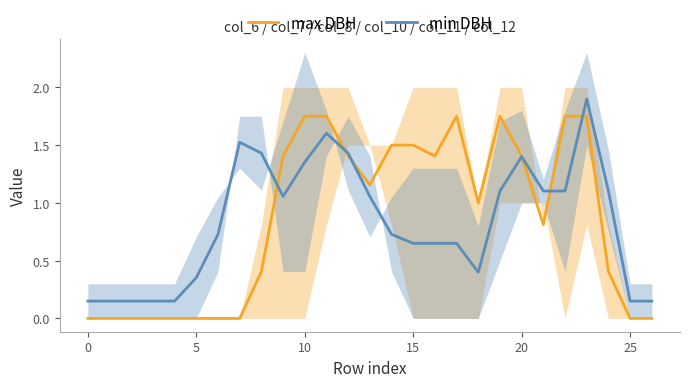

Which series has the widest spread of values?

max DBH